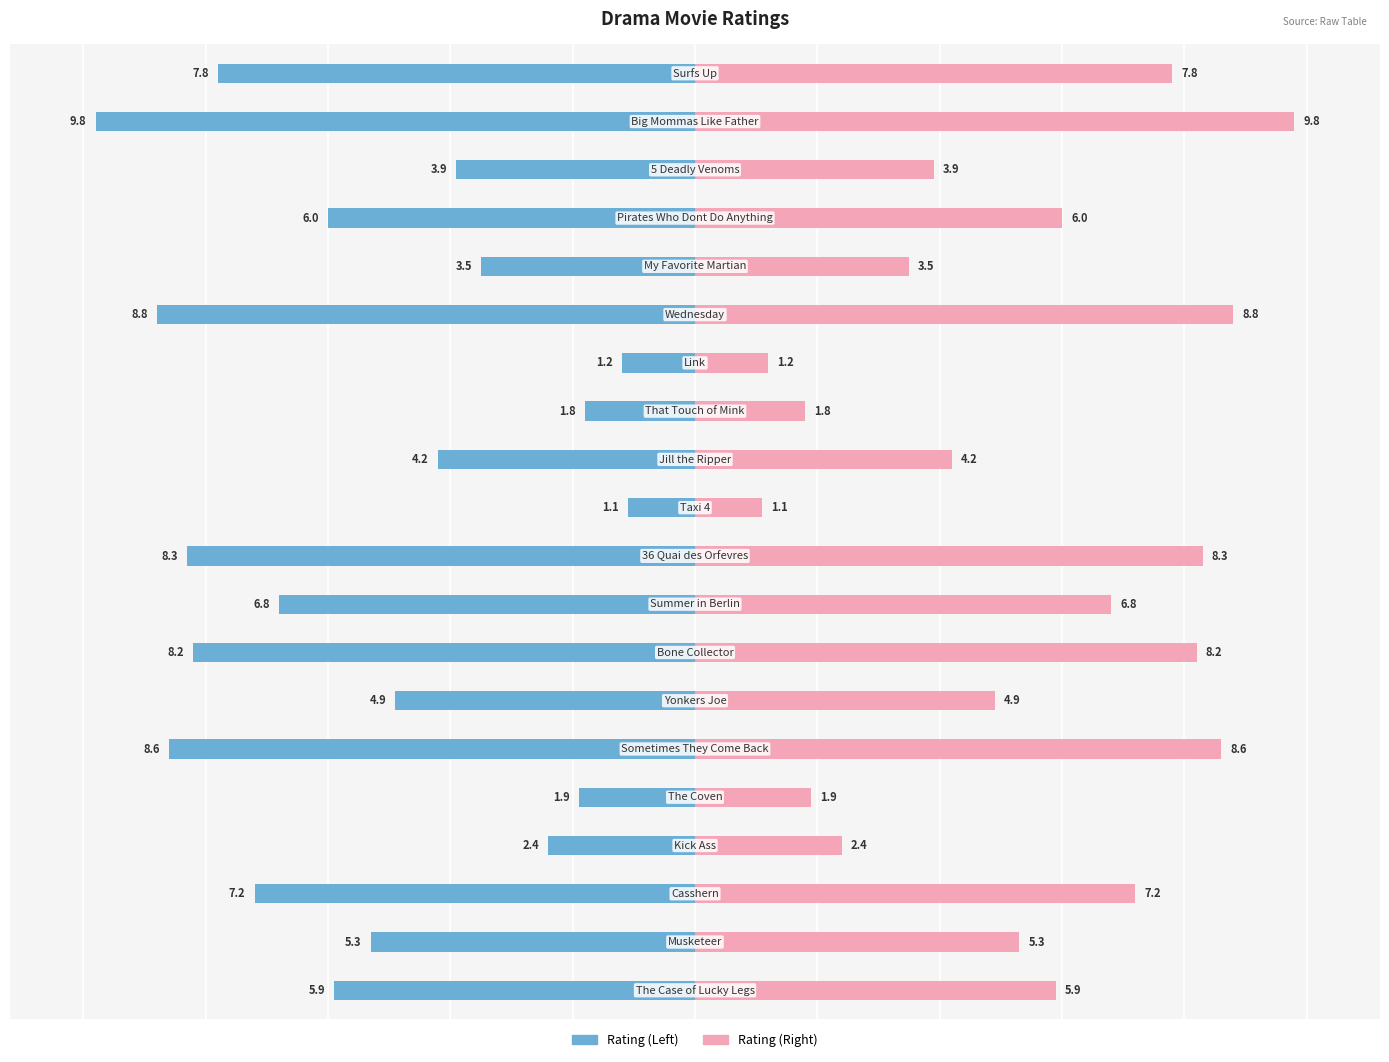

How many bars are there in each group?

2